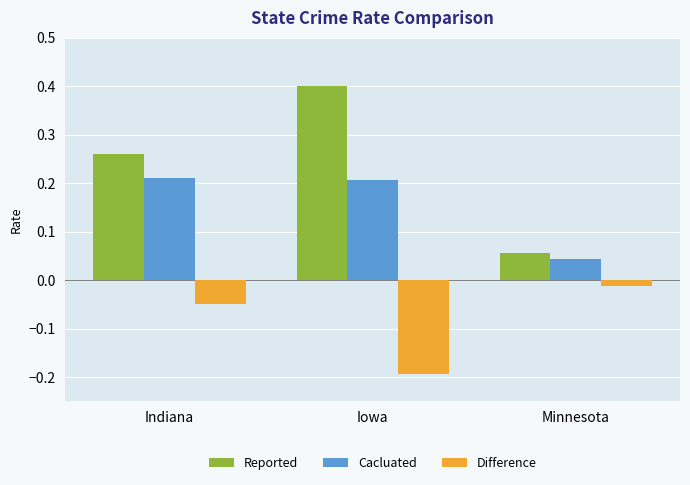

What position from the right is Iowa?

2